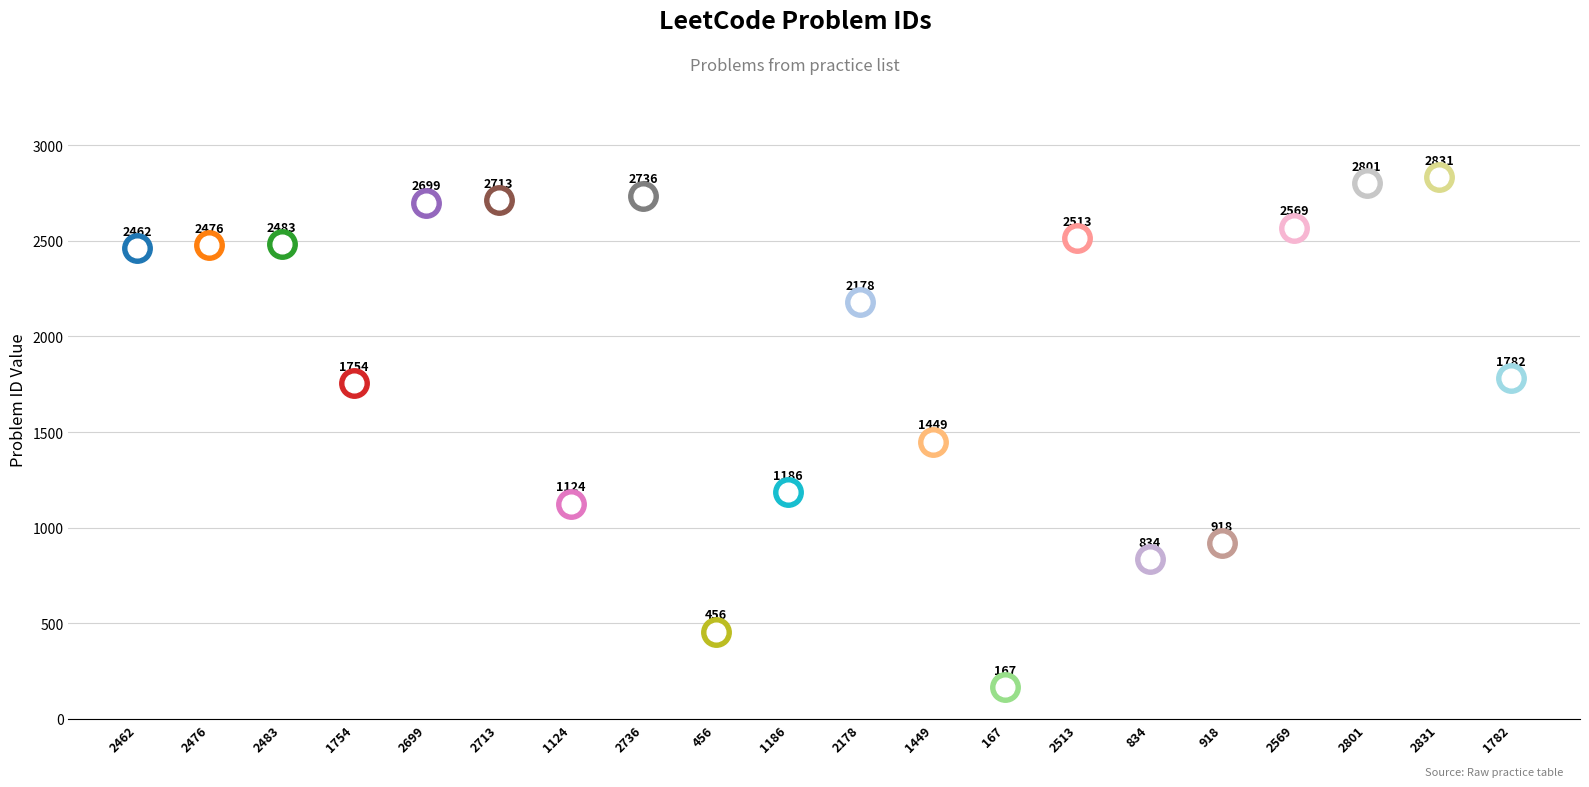

What is the ratio of the value at 2513 to the value at 1449?

1.7